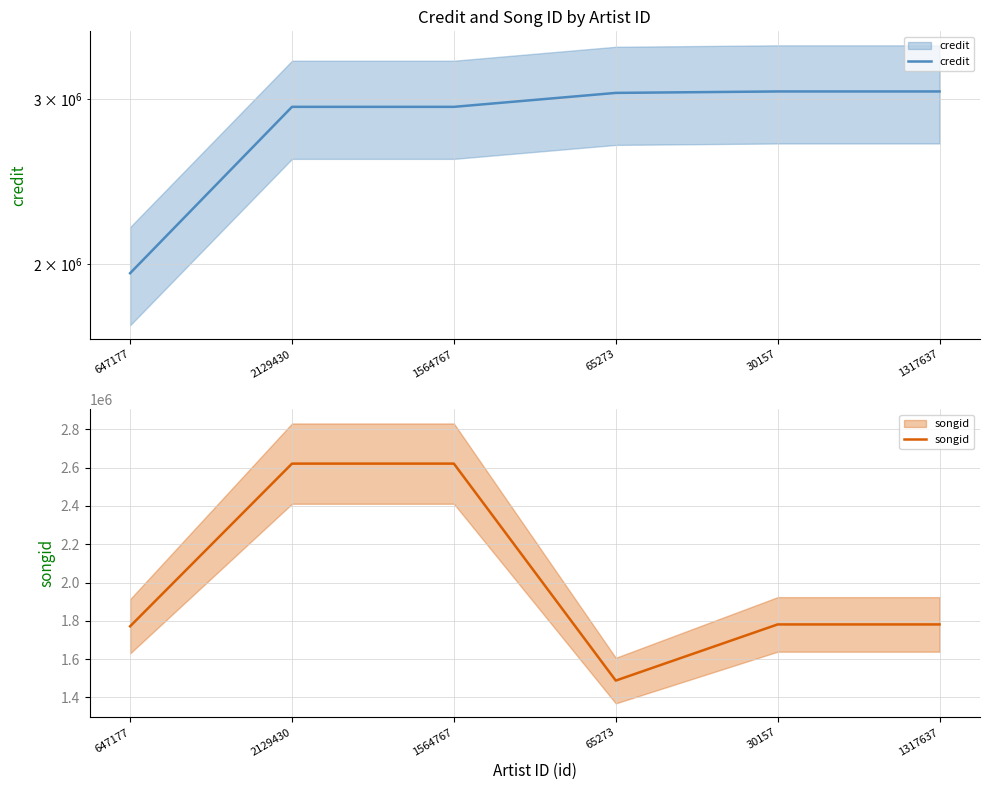

Reading right to left, what are all the values shown in this chart?

credit: 3056388	3056388	3045539	2942914	2942914	1955497
songid: 1781227	1781227	1487983	2620980	2620980	1771497